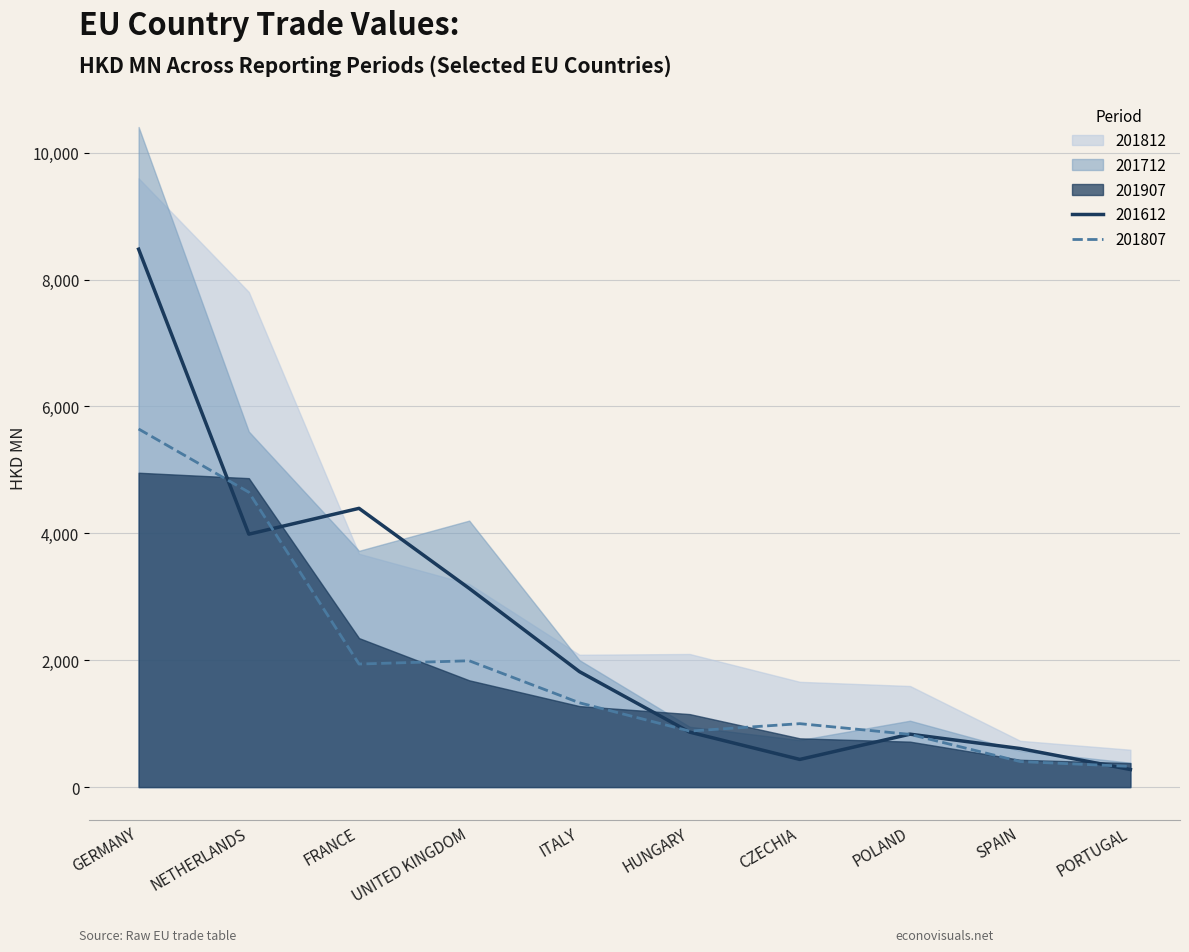

Reading left to right, what are all the values shown in this chart?

201612: GERMANY=8478.2	NETHERLANDS=3986.6	FRANCE=4393.5	UNITED KINGDOM=3131.7	ITALY=1820.2	HUNGARY=866.8	CZECHIA=436.2	POLAND=834.3	SPAIN=607.4	PORTUGAL=277.0
201712: GERMANY=10403.9	NETHERLANDS=5604.0	FRANCE=3724.0	UNITED KINGDOM=4200.4	ITALY=2001.2	HUNGARY=951.6	CZECHIA=740.9	POLAND=1046.3	SPAIN=571.3	PORTUGAL=384.2
201807: GERMANY=5644.3	NETHERLANDS=4647.8	FRANCE=1939.6	UNITED KINGDOM=1991.2	ITALY=1329.0	HUNGARY=882.8	CZECHIA=999.9	POLAND=830.6	SPAIN=402.7	PORTUGAL=325.6
201812: GERMANY=9595.2	NETHERLANDS=7804.0	FRANCE=3677.7	UNITED KINGDOM=3201.0	ITALY=2086.0	HUNGARY=2098.1	CZECHIA=1659.3	POLAND=1593.5	SPAIN=729.6	PORTUGAL=588.9
201907: GERMANY=4954.8	NETHERLANDS=4869.3	FRANCE=2348.3	UNITED KINGDOM=1683.1	ITALY=1276.9	HUNGARY=1150.7	CZECHIA=768.7	POLAND=716.5	SPAIN=430.4	PORTUGAL=378.1